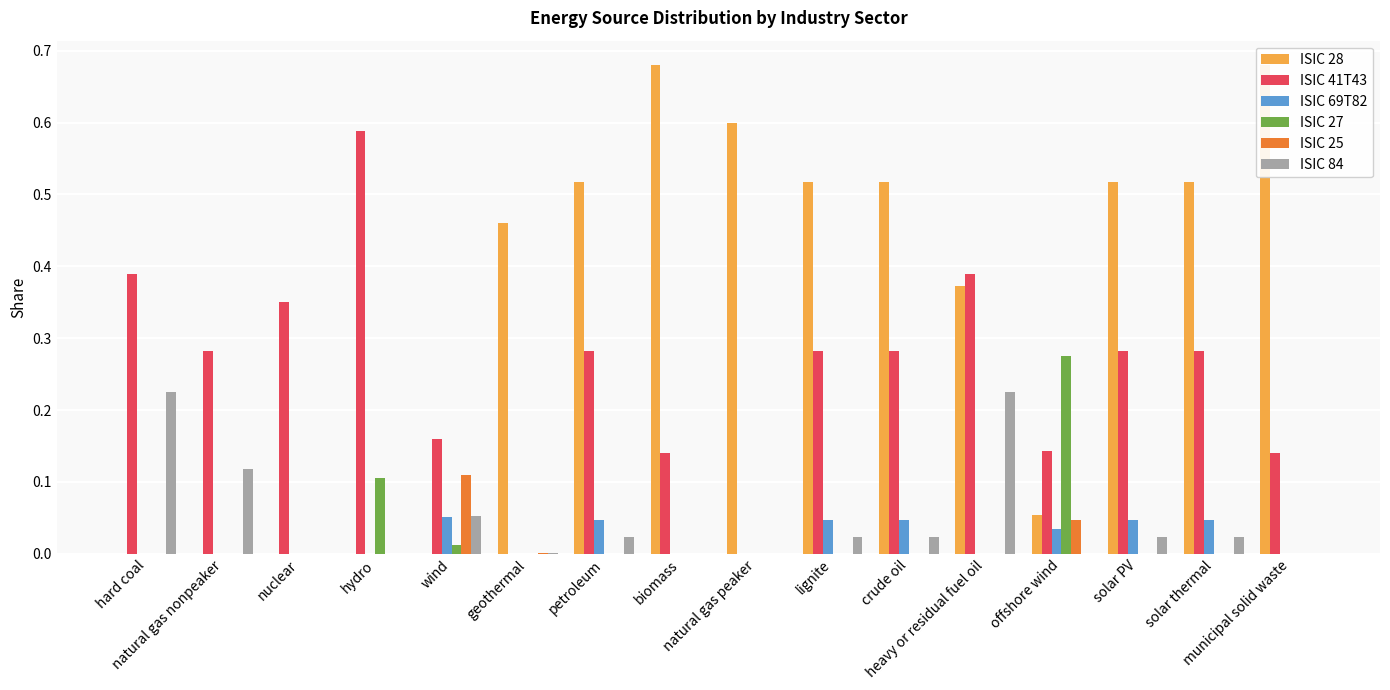

Rank the categories by ISIC 41T43 value from highest to lowest.

hydro, hard coal, heavy or residual fuel oil, nuclear, natural gas nonpeaker, petroleum, lignite, crude oil, solar PV, solar thermal, wind, offshore wind, biomass, municipal solid waste, geothermal, natural gas peaker